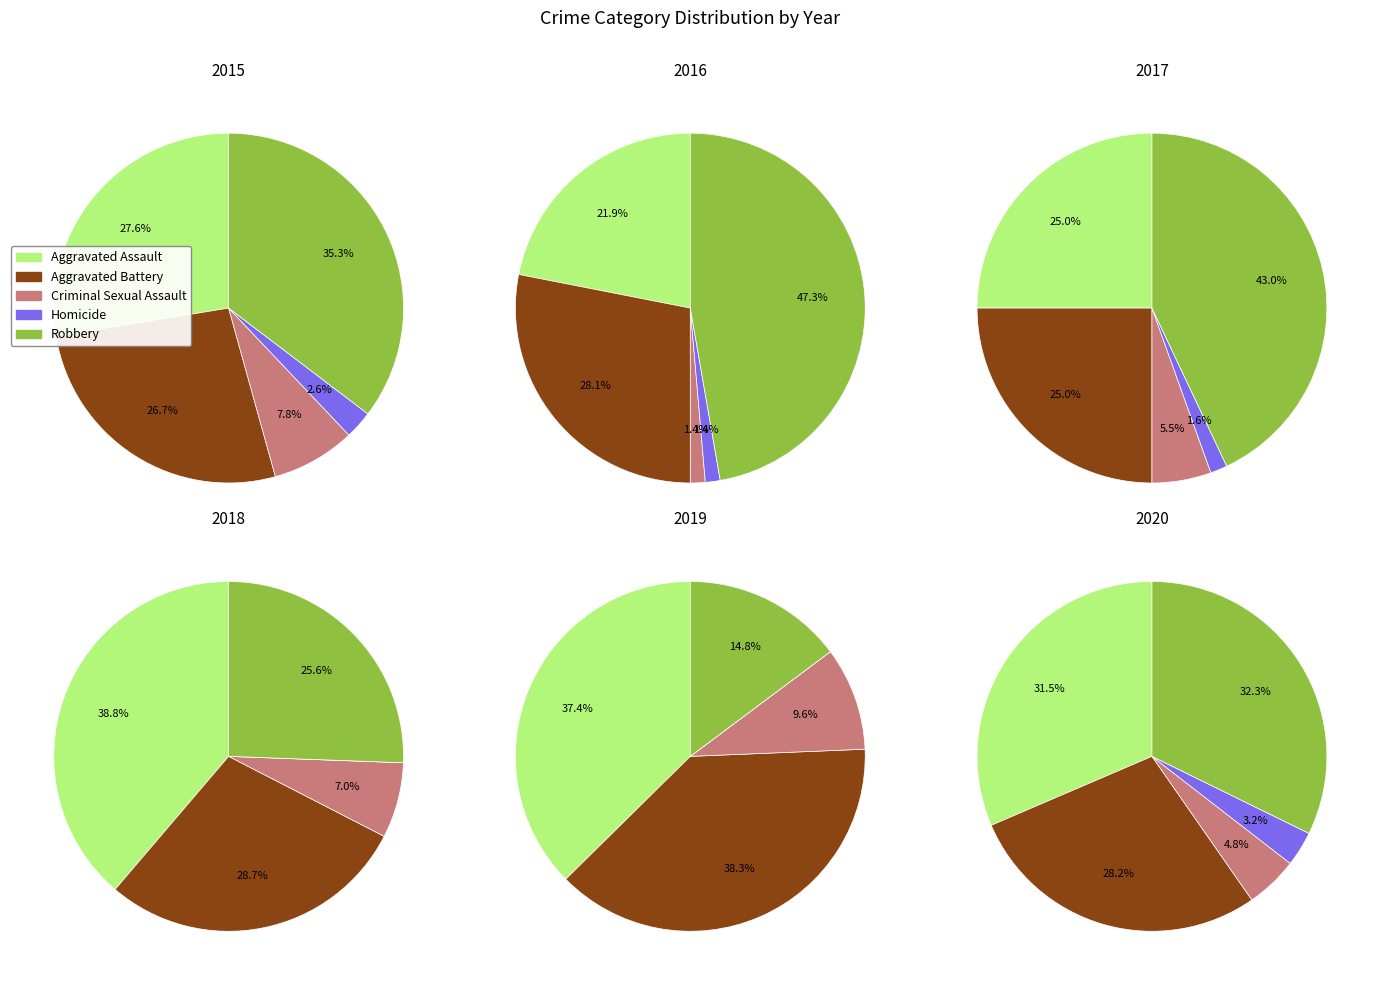

The Aggravated Battery slice represents 27% of the pie. True or false?

True